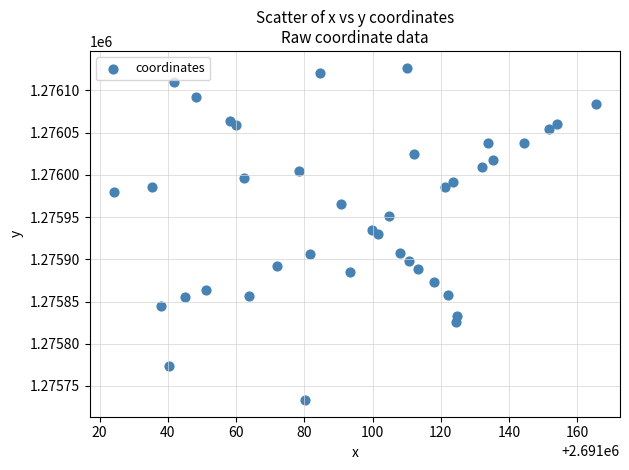

What is the range of Y values (max minus min)?

393.7